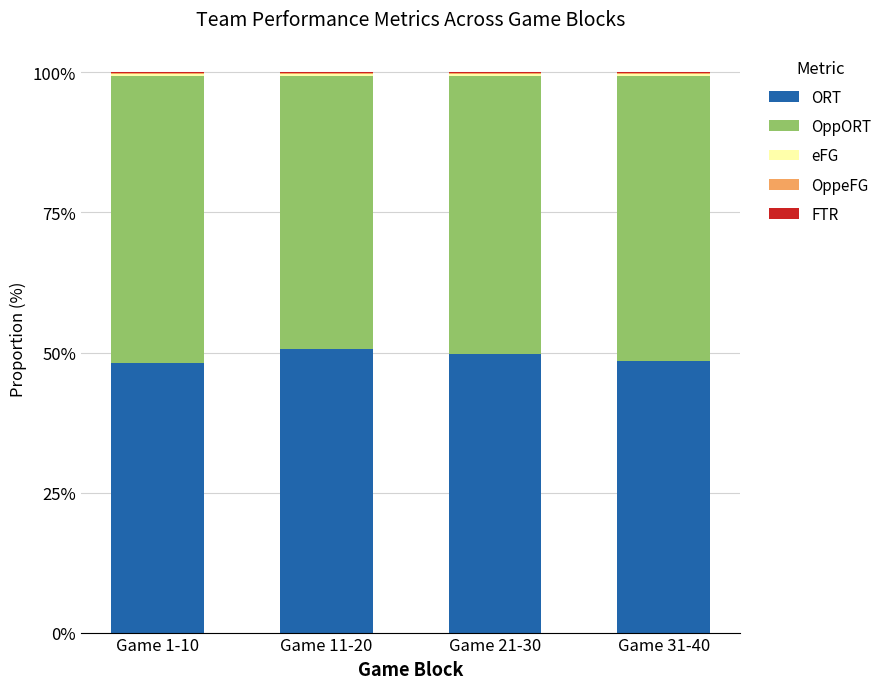

The ORT series shows 81.9 at Game 31-40. True or false?

False